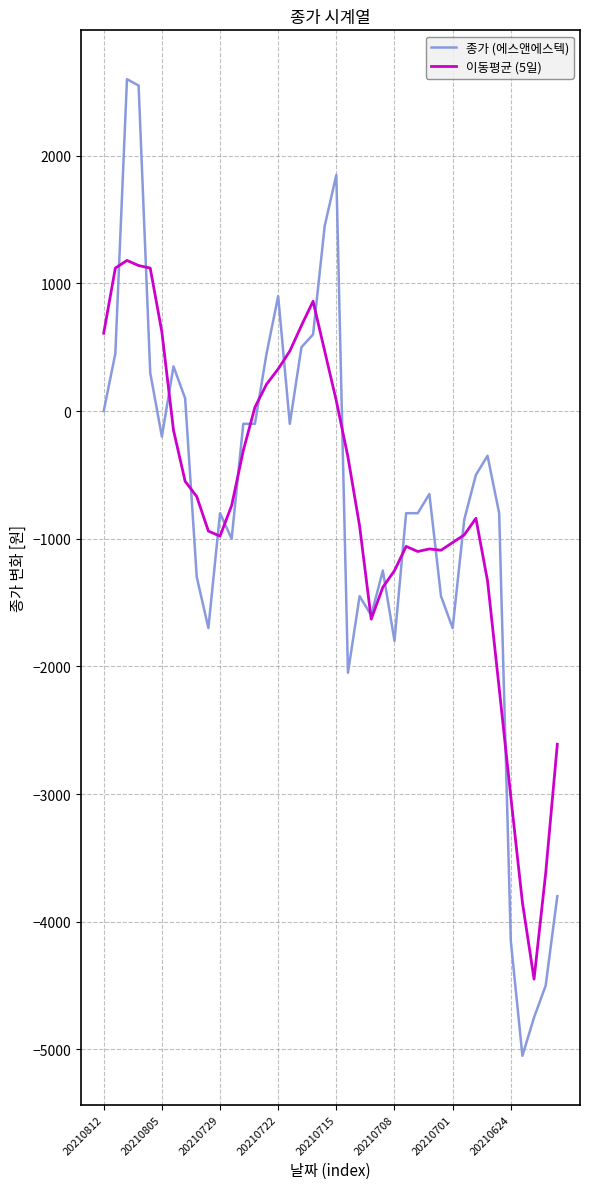

What is the lowest value of the 이동평균 (5일) series?

-4450